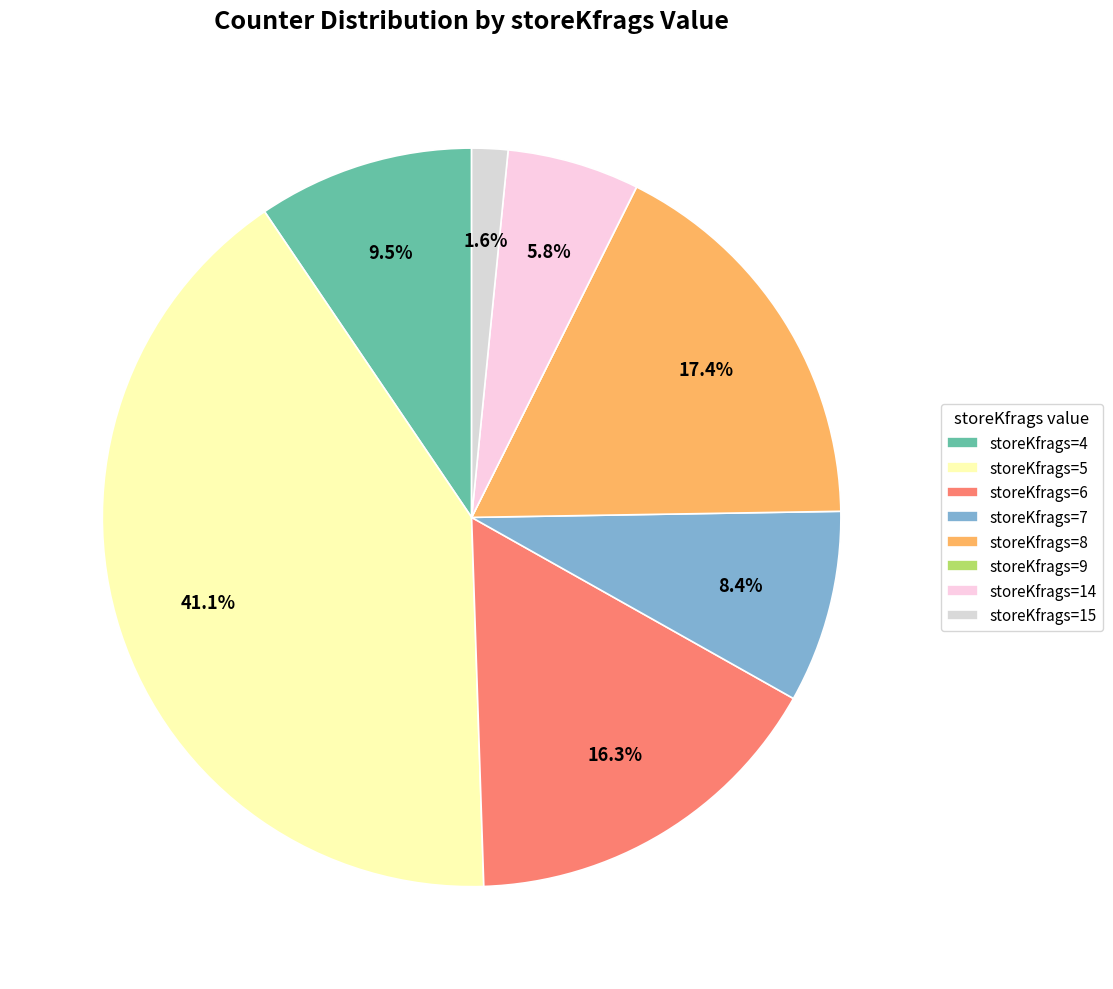

What is the largest slice in the pie chart?

storeKfrags=5